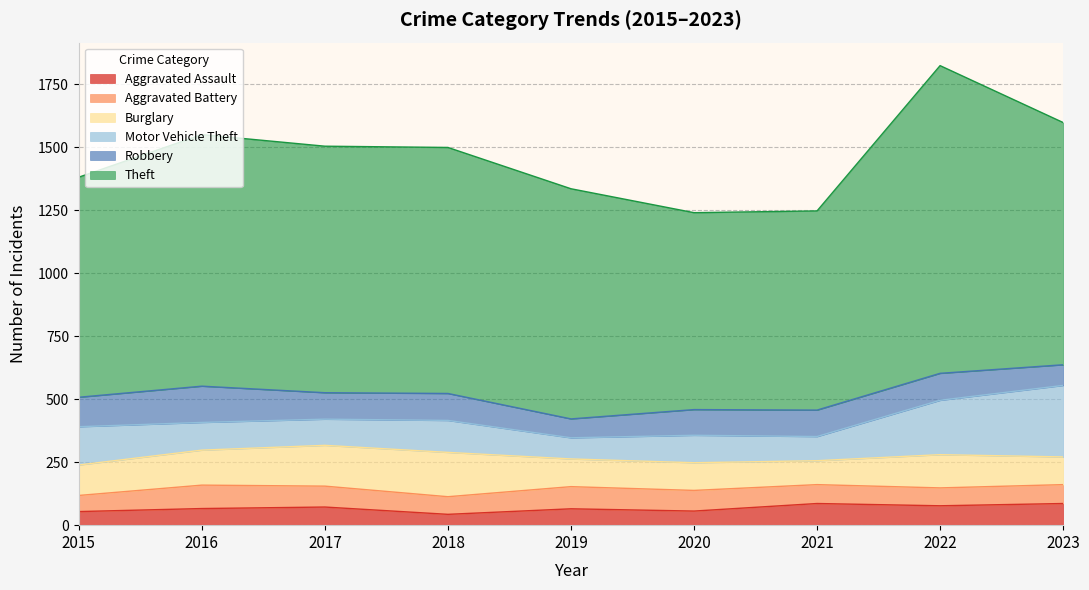

Which series has the largest total across all categories?

Theft